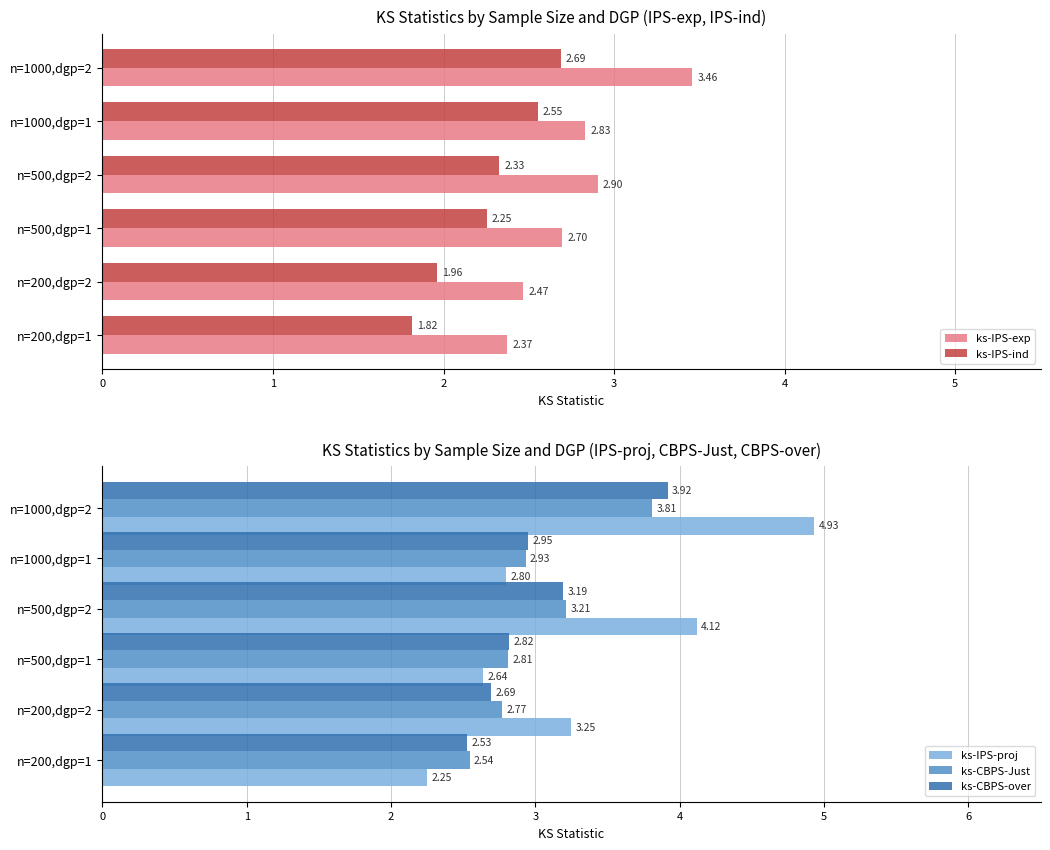

Rank the categories by ks-IPS-proj value from lowest to highest.

n=200,dgp=1, n=500,dgp=1, n=1000,dgp=1, n=200,dgp=2, n=500,dgp=2, n=1000,dgp=2